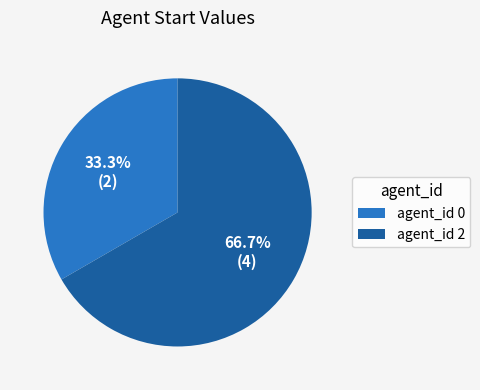

To the nearest percent, what is the average slice percentage?

50%